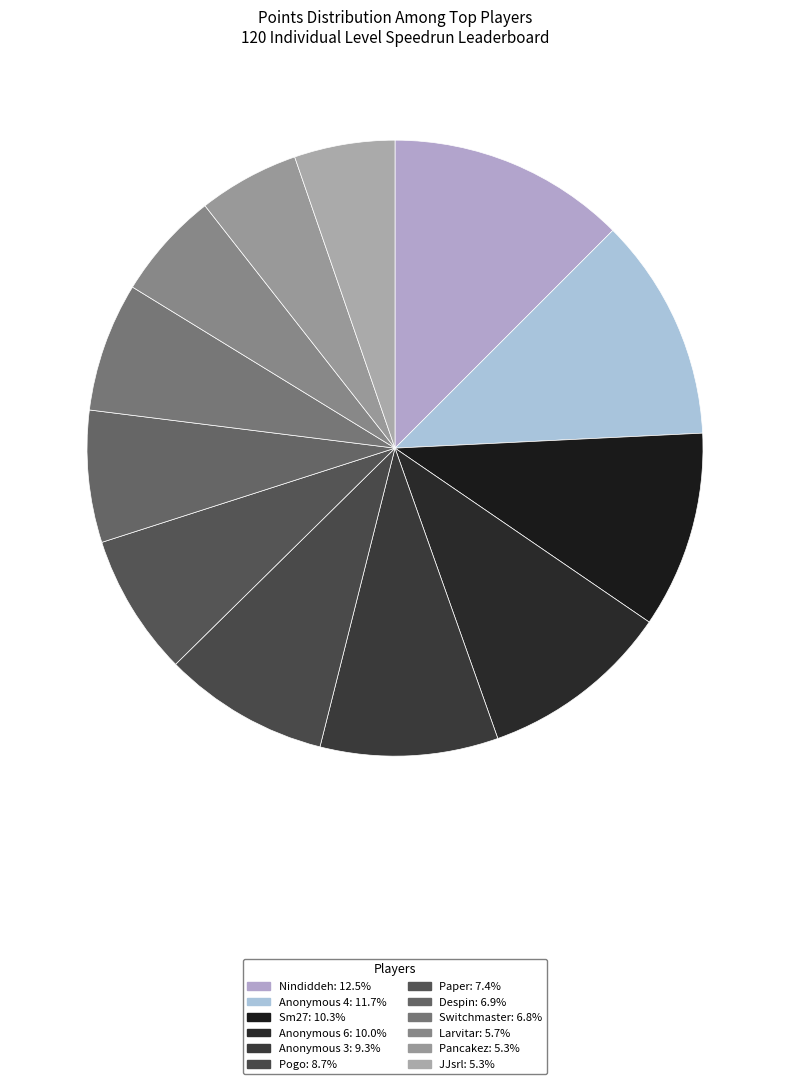

What percentage is NOT represented by Switchmaster?

93.2%